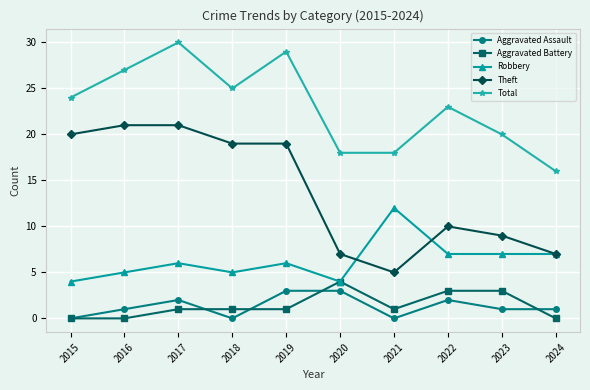

What is the difference between the Aggravated Assault values at 2015 and 2023?

1